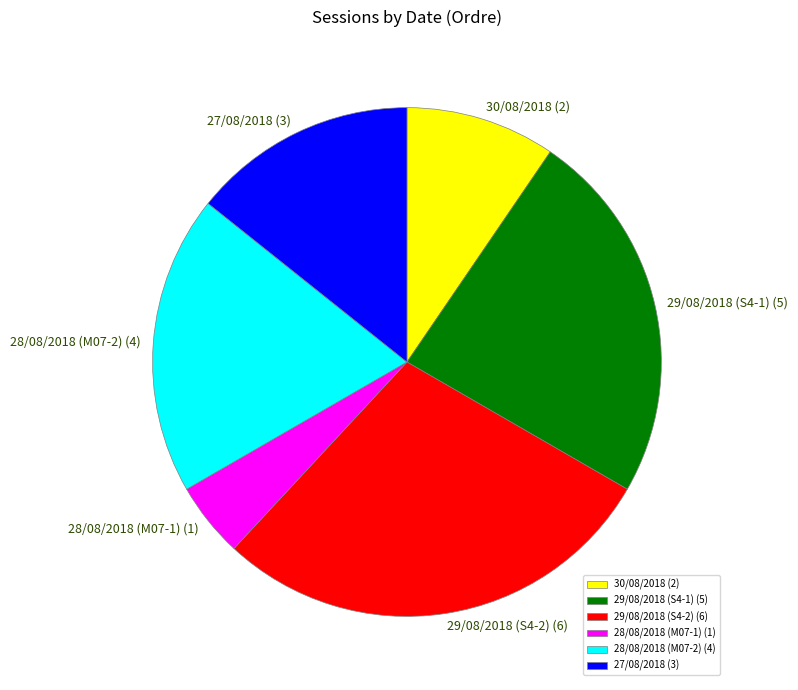

Rank the categories by value from lowest to highest.

28/08/2018 (M07-1), 30/08/2018, 27/08/2018, 28/08/2018 (M07-2), 29/08/2018 (S4-1), 29/08/2018 (S4-2)